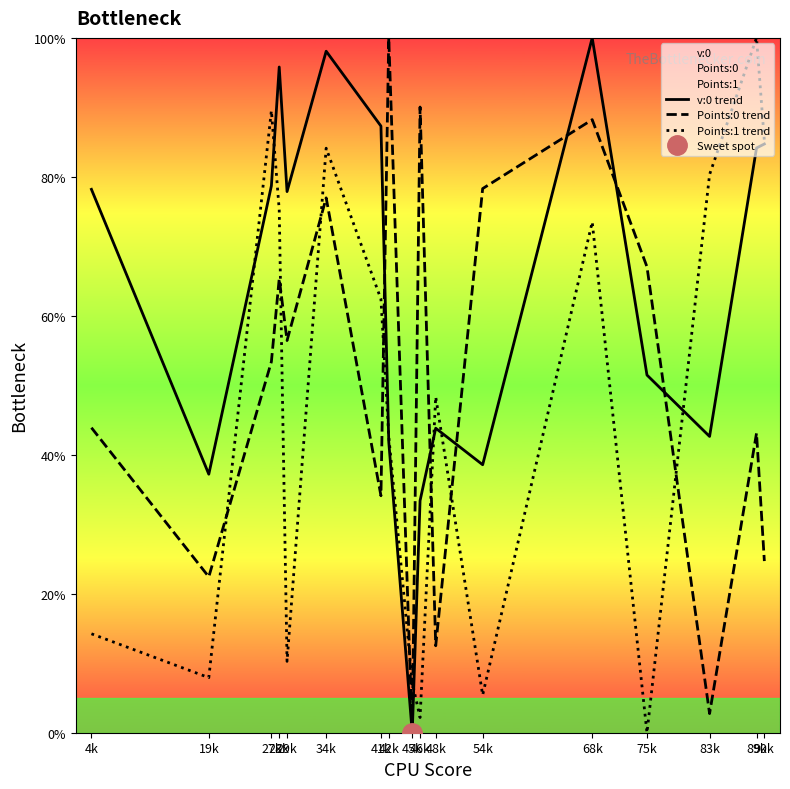

Between 45k and 27k, which is larger?

27k